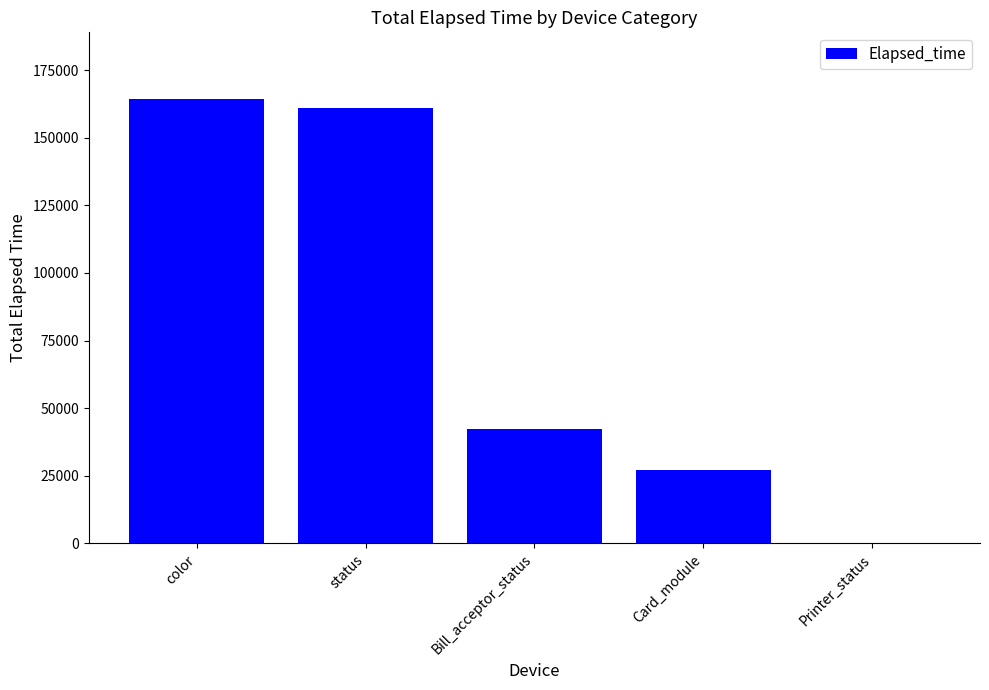

What is the greatest value displayed?

164308